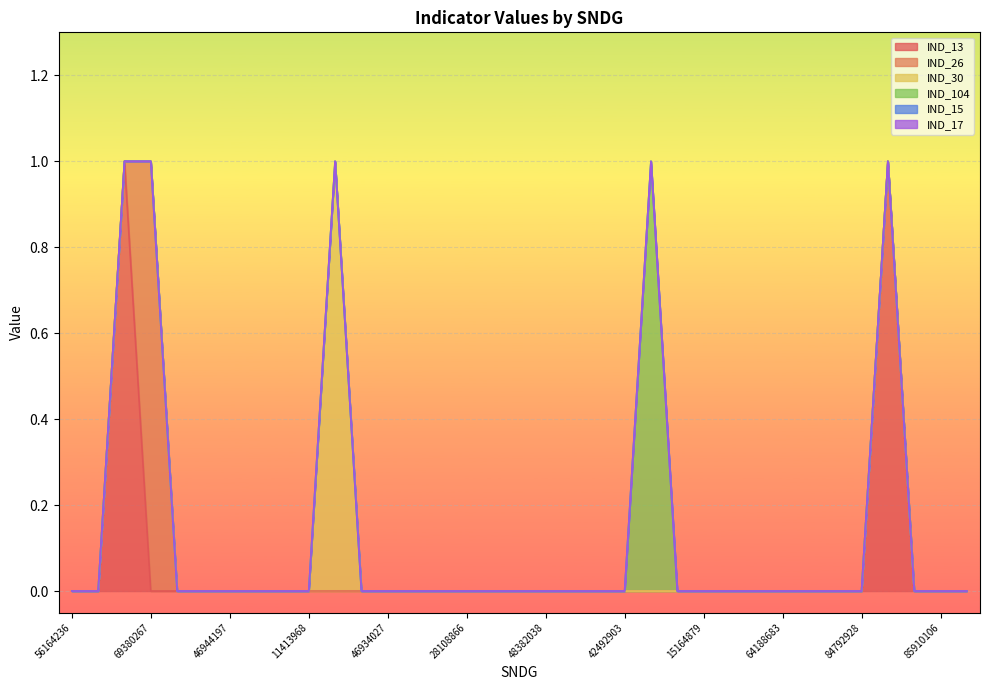

Which series has the widest spread of values?

IND_13